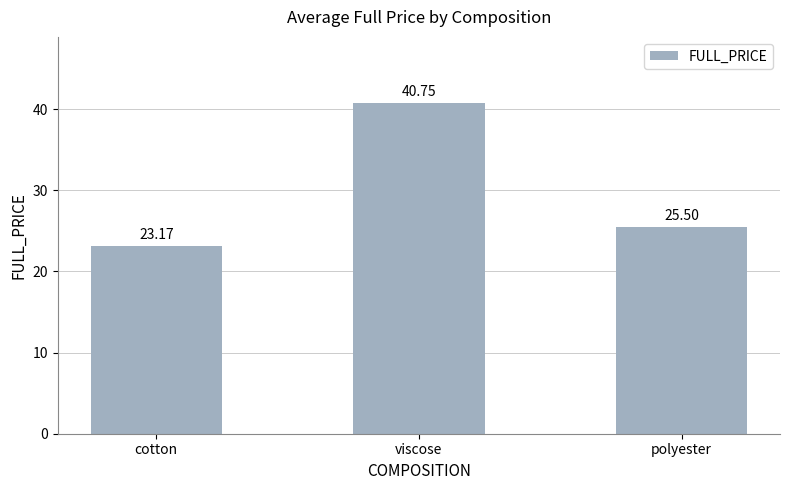

Which has a higher value, viscose or cotton?

viscose